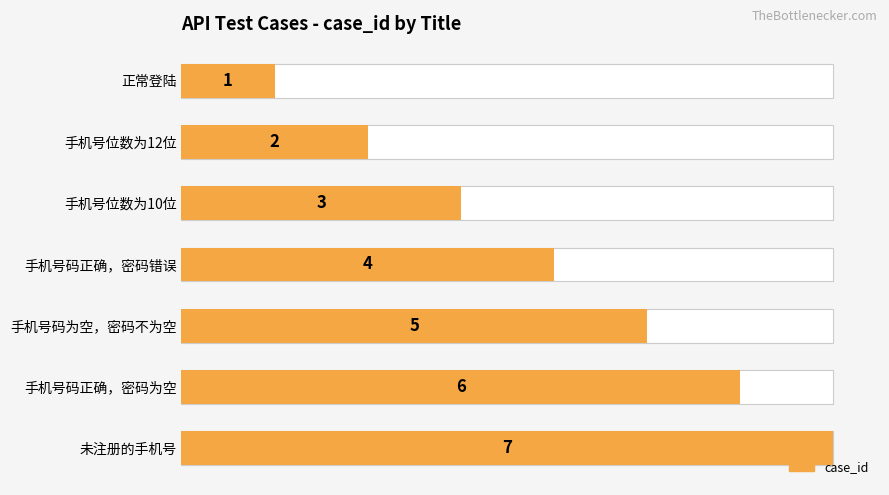

How many data points does each series have?

7